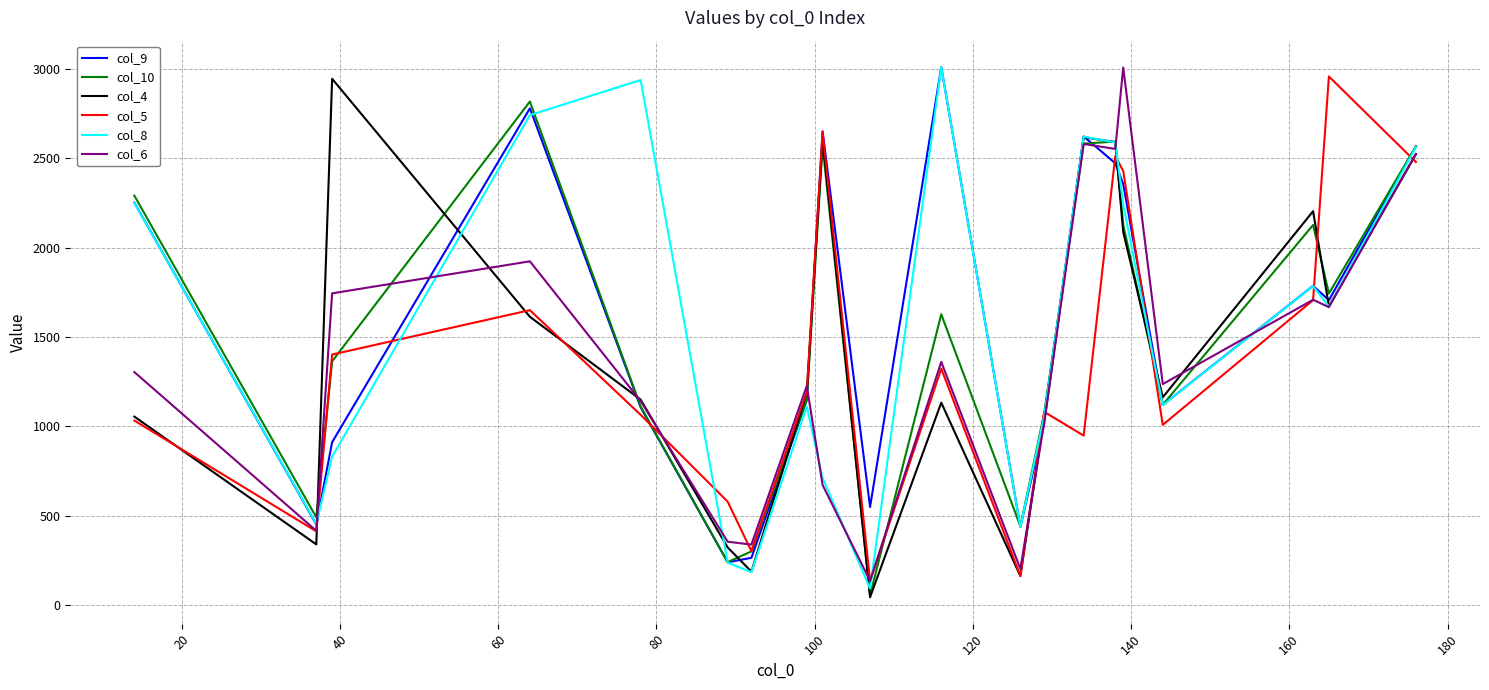

What is the highest value of the col_4 series?

2943